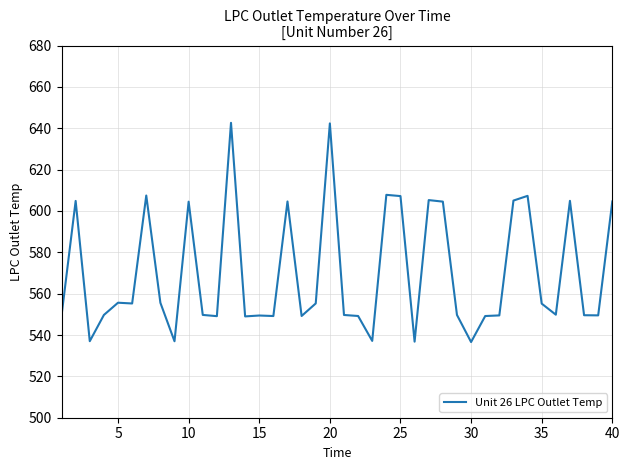

How many distinct data groups are displayed?

1